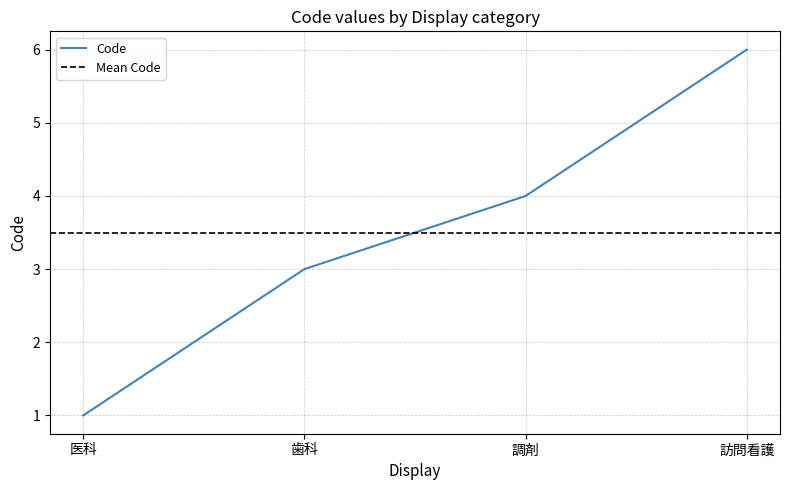

What is the difference between the maximum and second lowest values?

3